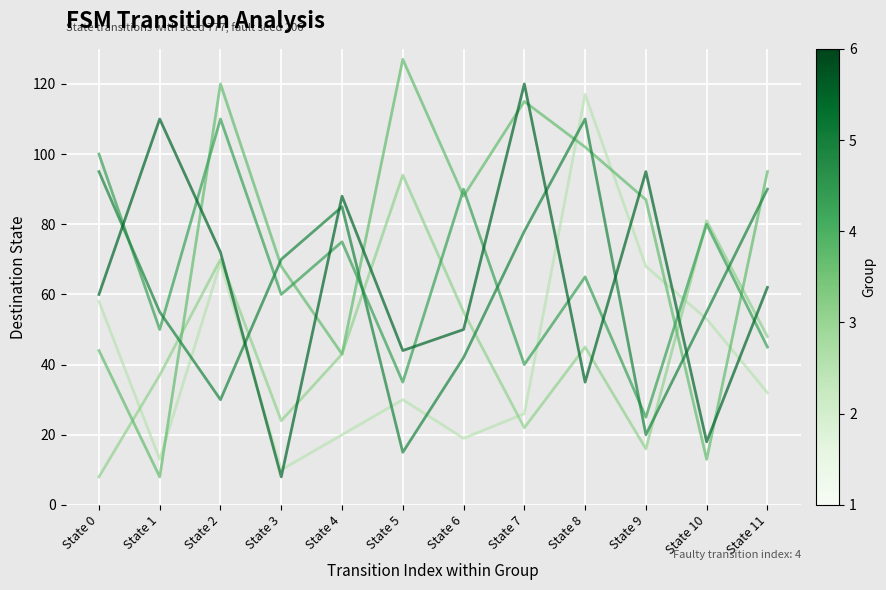

What is the spread (max minus min) of values at State 6?

71